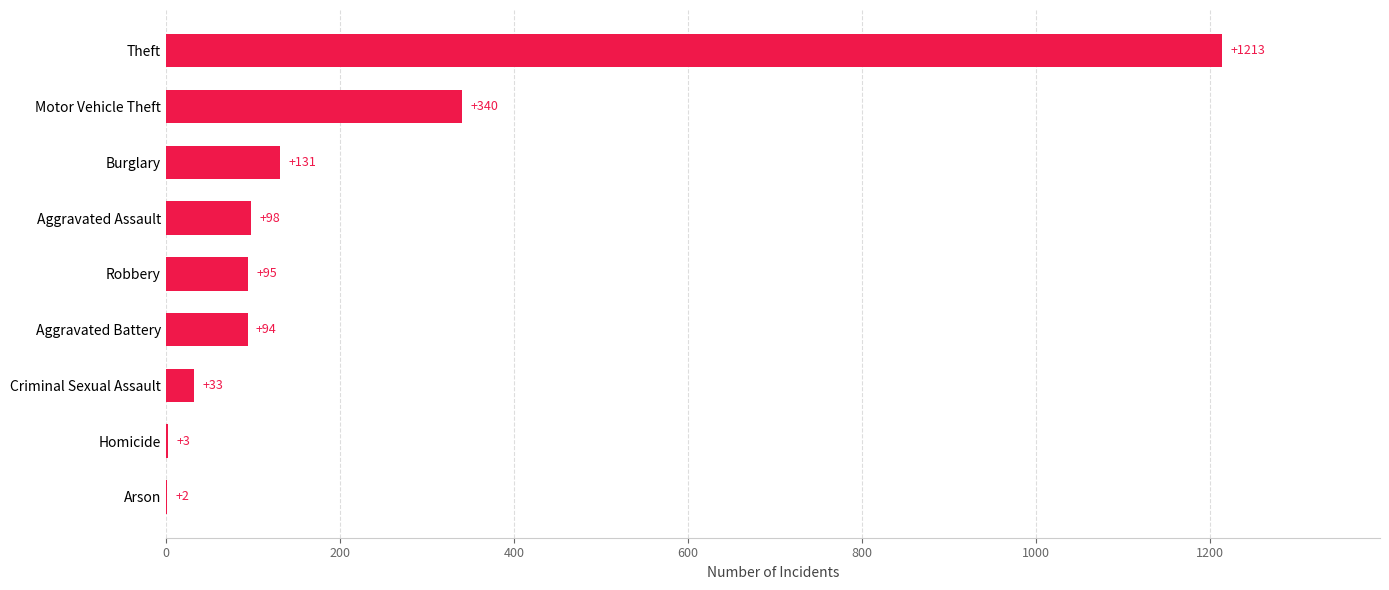

At which label is the value closest to 607?

Motor Vehicle Theft